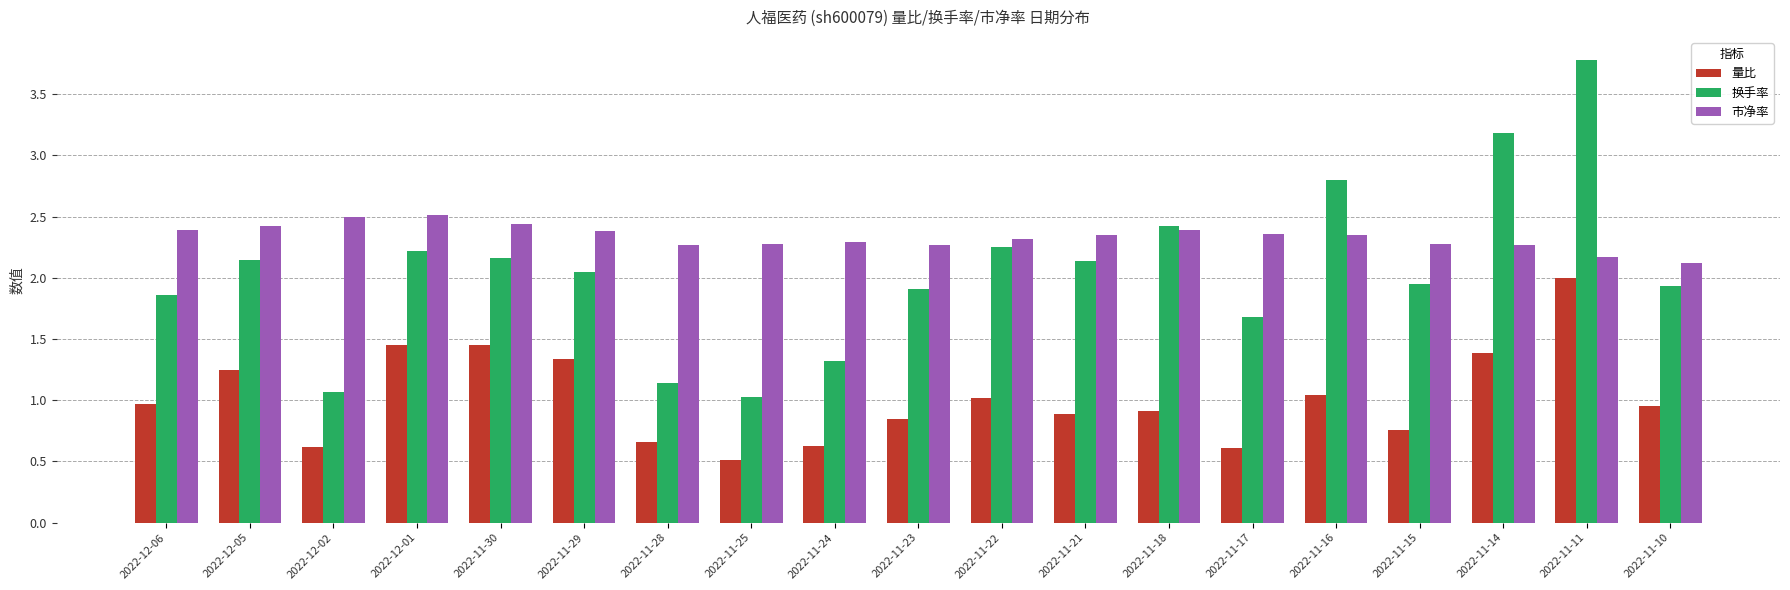

Which series changed the most between 2022-11-25 and 2022-11-14?

换手率